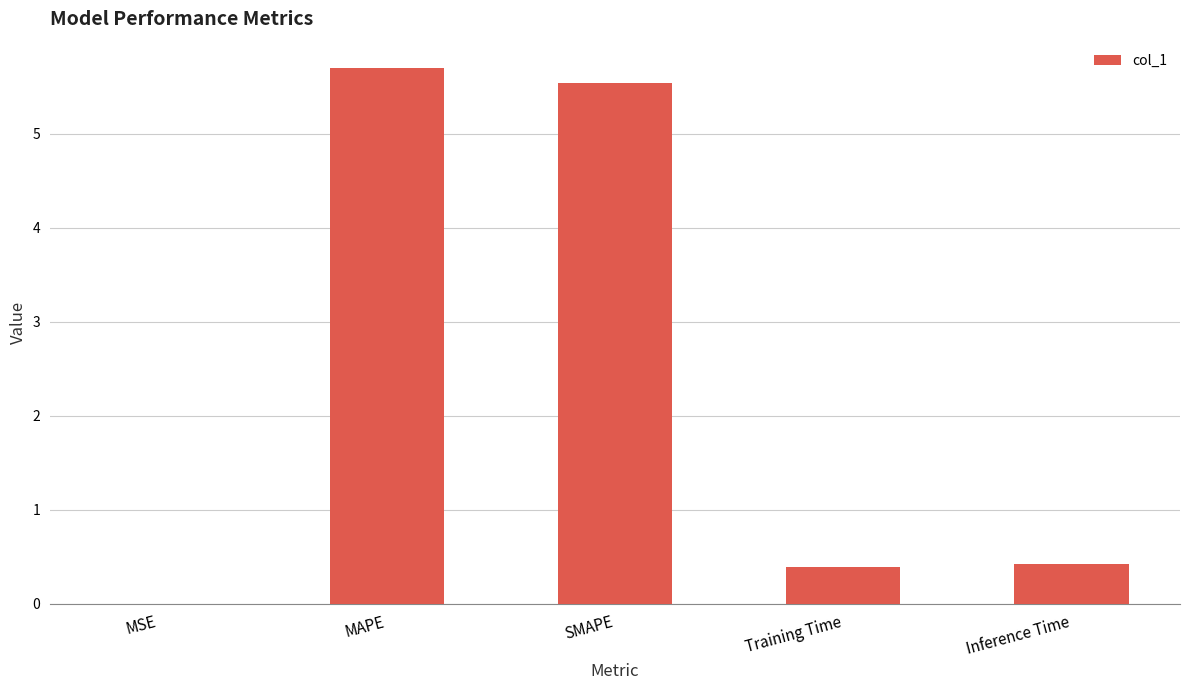

Between MAPE and Training Time, which is larger?

MAPE